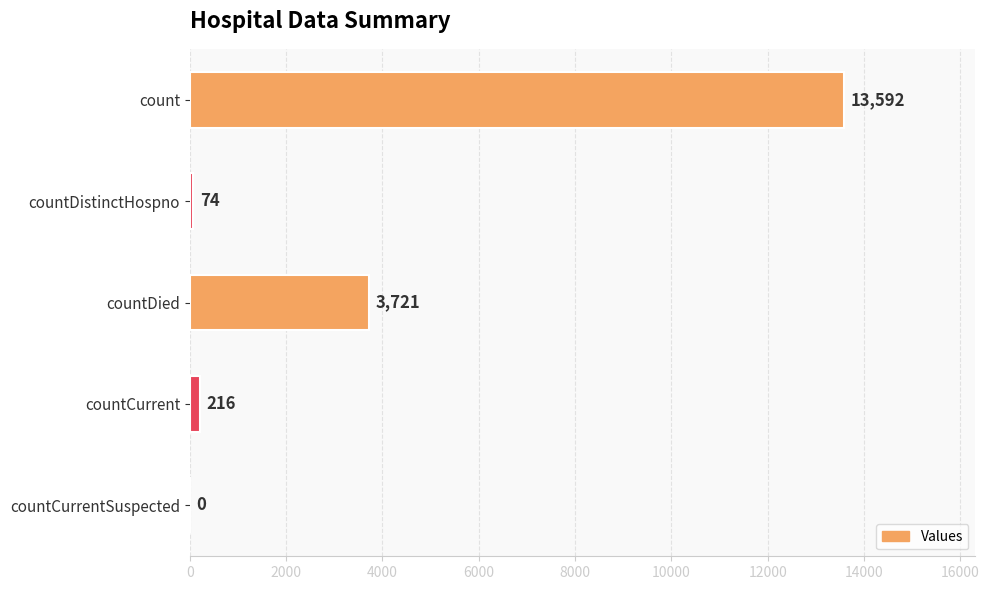

What is the approximate value at countCurrent, to the nearest 100?

200